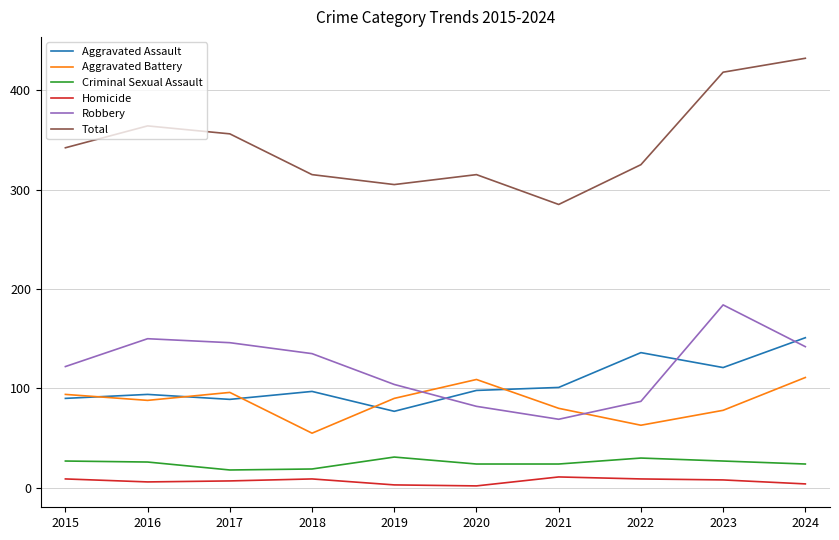

The value of Aggravated Battery at 2019 is 128. True or false?

False